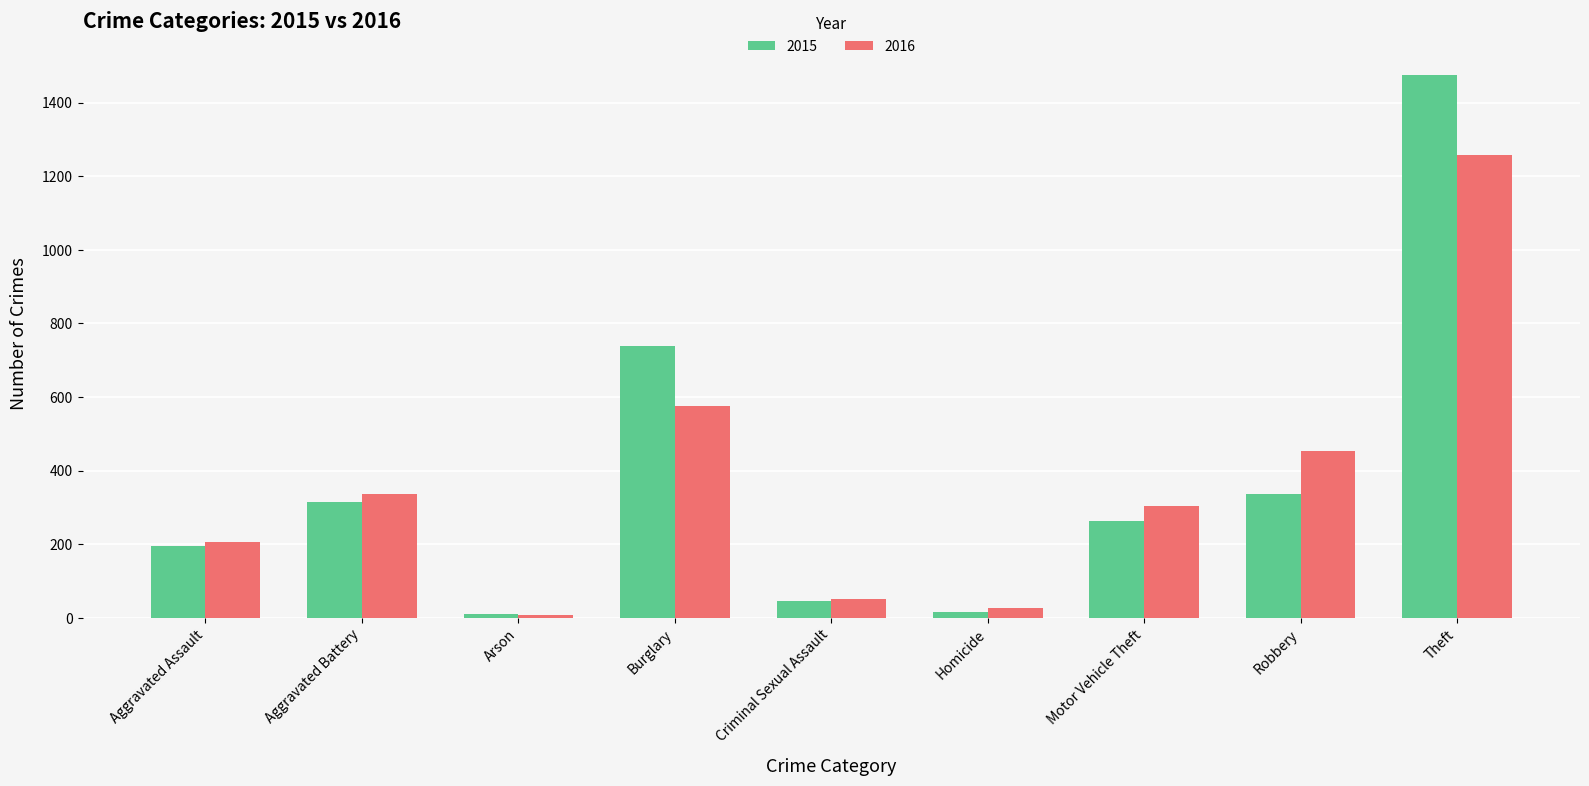

Which label corresponds to the largest value in the chart?

Theft